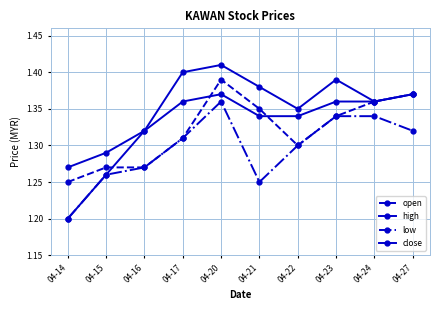

Is the value of high at 04-24 greater than the value of open at 04-21?

Yes